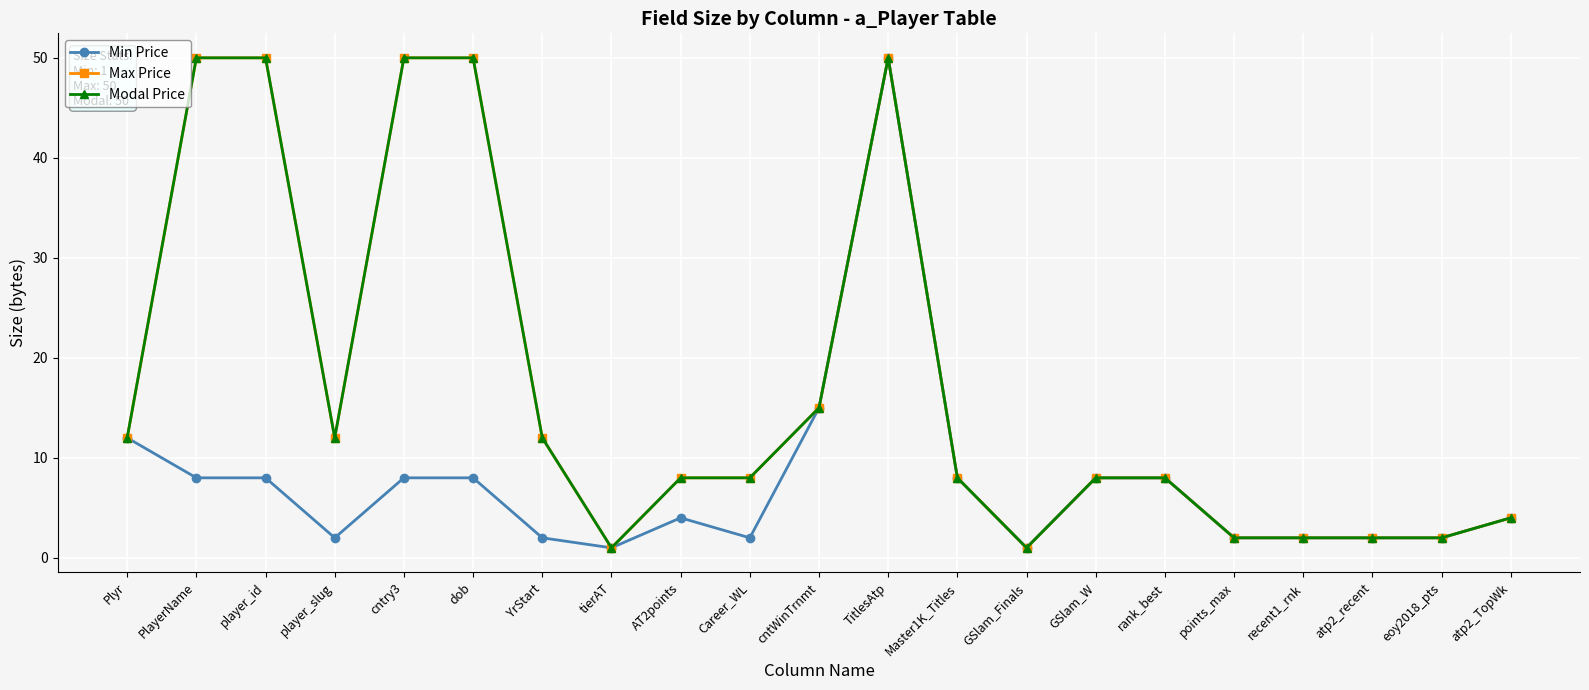

How many interior local valleys does the Max Price series have?

3